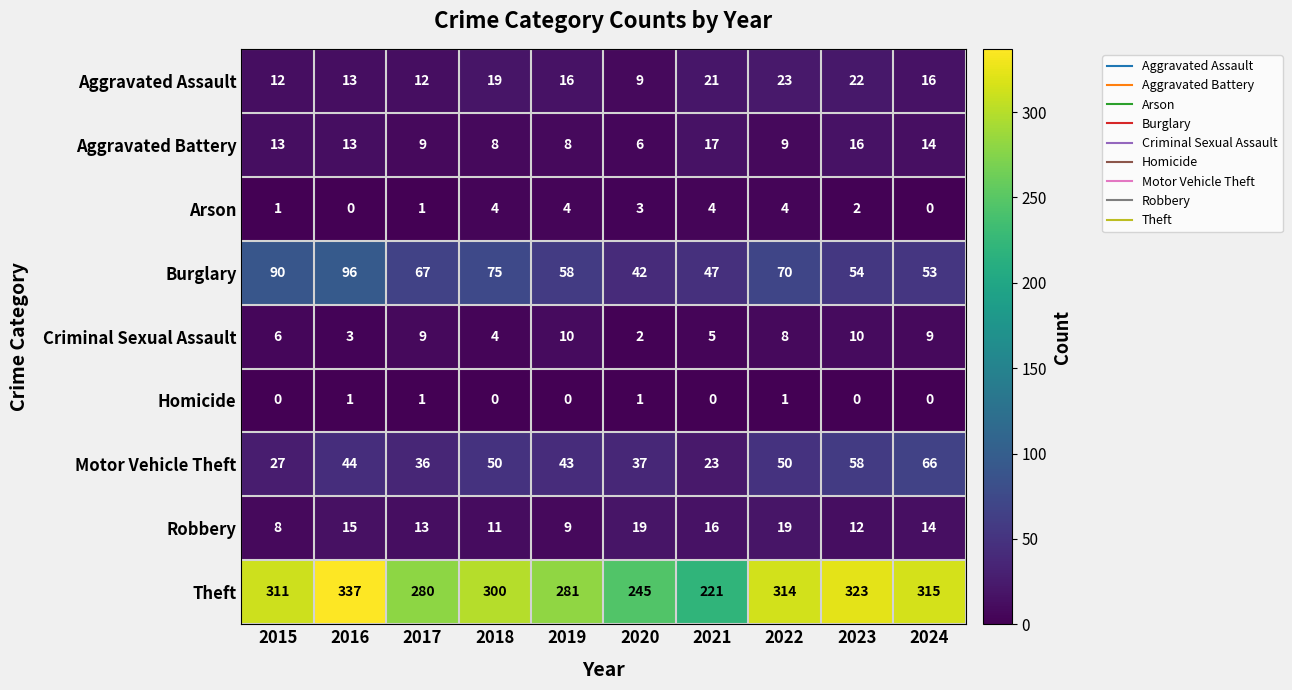

Count the Criminal Sexual Assault values in the range 4 to 9.

6